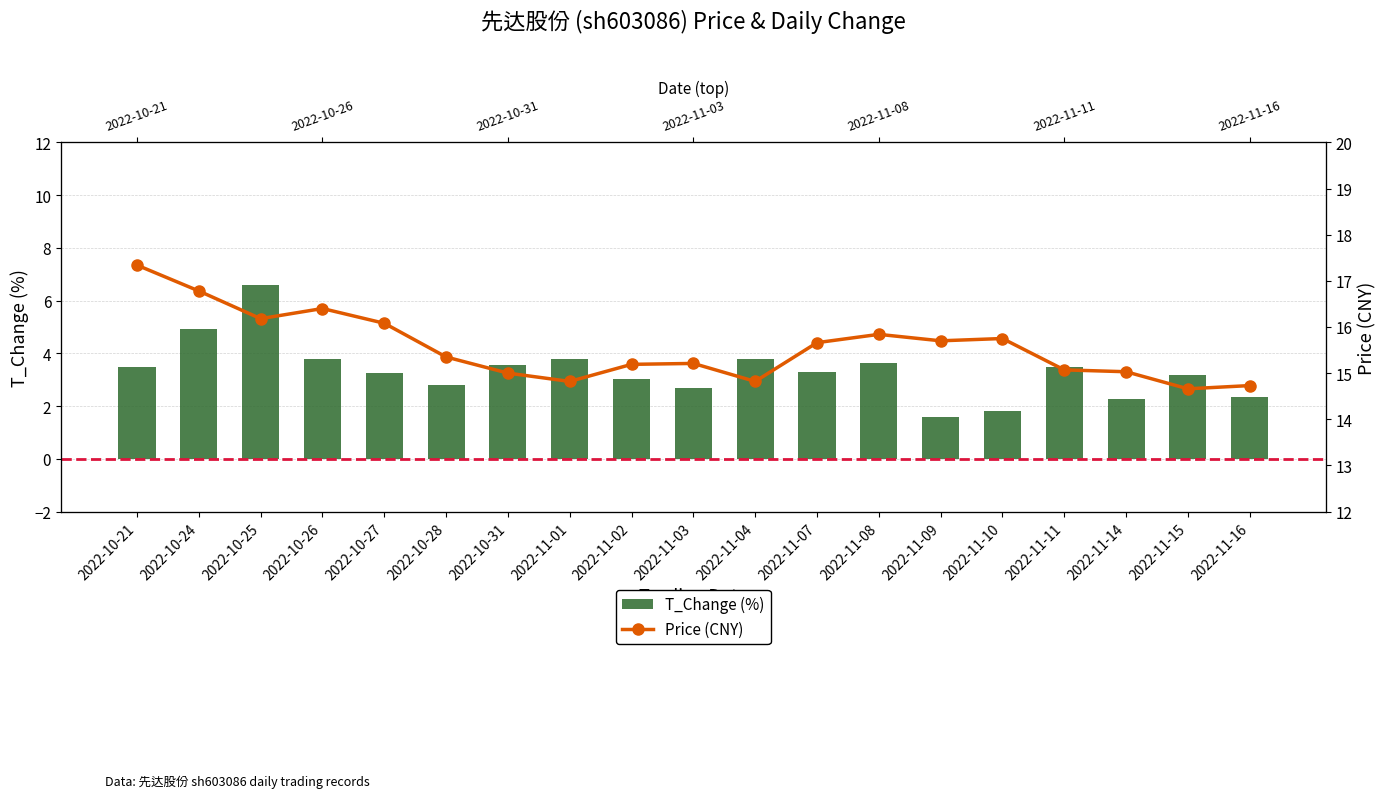

Reading right to left, list all the values displayed in this chart.

T_Change (%): 2022-11-16=2.3	2022-11-15=3.2	2022-11-14=2.3	2022-11-11=3.5	2022-11-10=1.8	2022-11-09=1.6	2022-11-08=3.6	2022-11-07=3.3	2022-11-04=3.8	2022-11-03=2.7	2022-11-02=3.0	2022-11-01=3.8	2022-10-31=3.5	2022-10-28=2.8	2022-10-27=3.3	2022-10-26=3.8	2022-10-25=6.6	2022-10-24=4.9	2022-10-21=3.5
Price (CNY): 2022-11-16=14.7	2022-11-15=14.7	2022-11-14=15.0	2022-11-11=15.1	2022-11-10=15.8	2022-11-09=15.7	2022-11-08=15.8	2022-11-07=15.7	2022-11-04=14.8	2022-11-03=15.2	2022-11-02=15.2	2022-11-01=14.8	2022-10-31=15.0	2022-10-28=15.3	2022-10-27=16.1	2022-10-26=16.4	2022-10-25=16.2	2022-10-24=16.8	2022-10-21=17.3